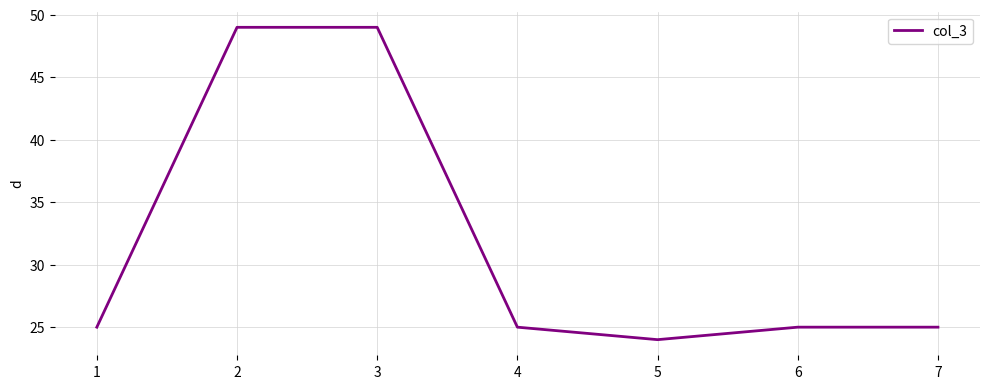

At which category does the data reach its first local valley?

5